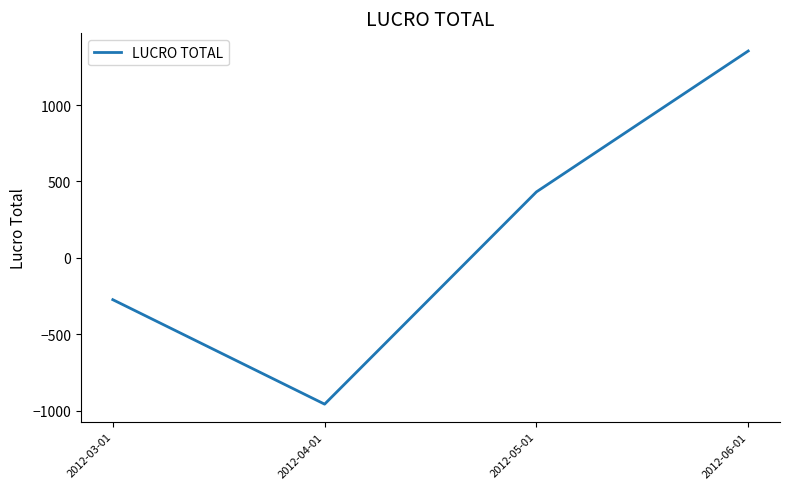

Rank the categories by value from lowest to highest.

2012-04-01, 2012-03-01, 2012-05-01, 2012-06-01